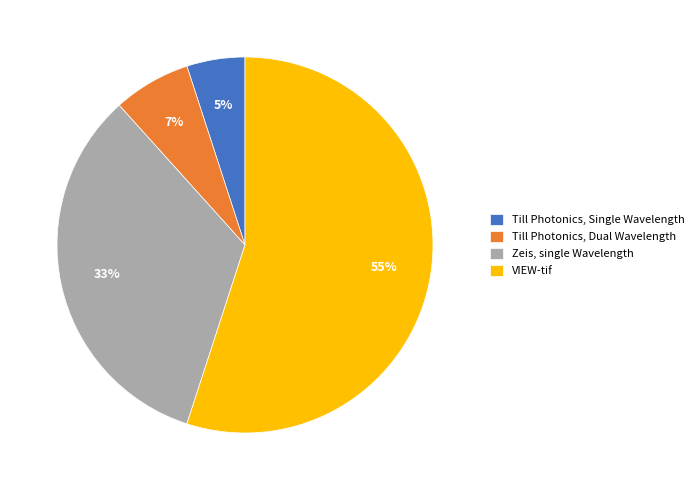

To the nearest percent, what portion does Zeis, single Wavelength represent?

33%